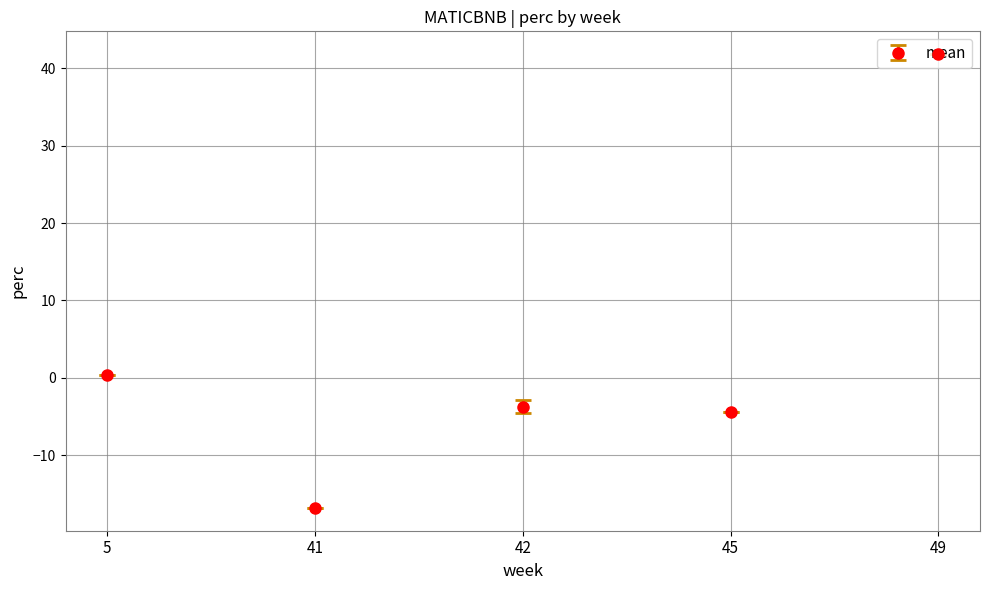

How many data points does each series have?

5